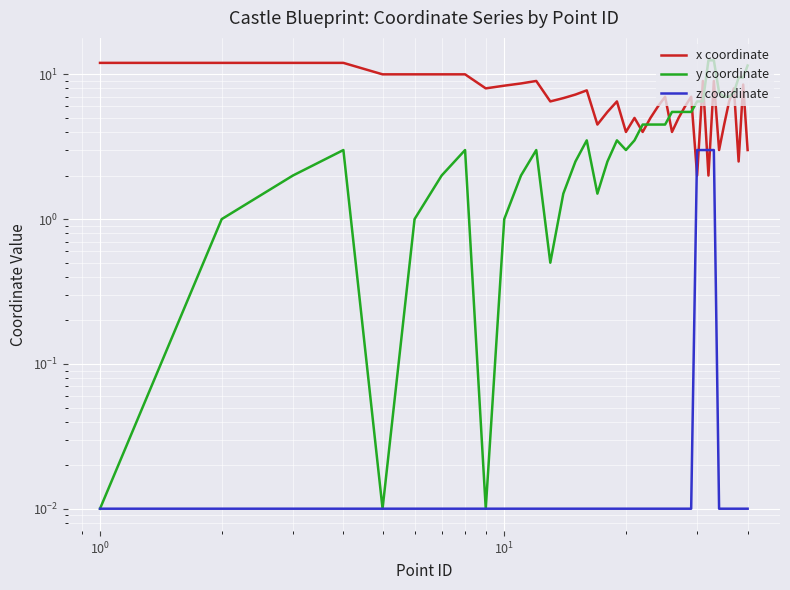

The value of x coordinate at 38 is 12.6. True or false?

False